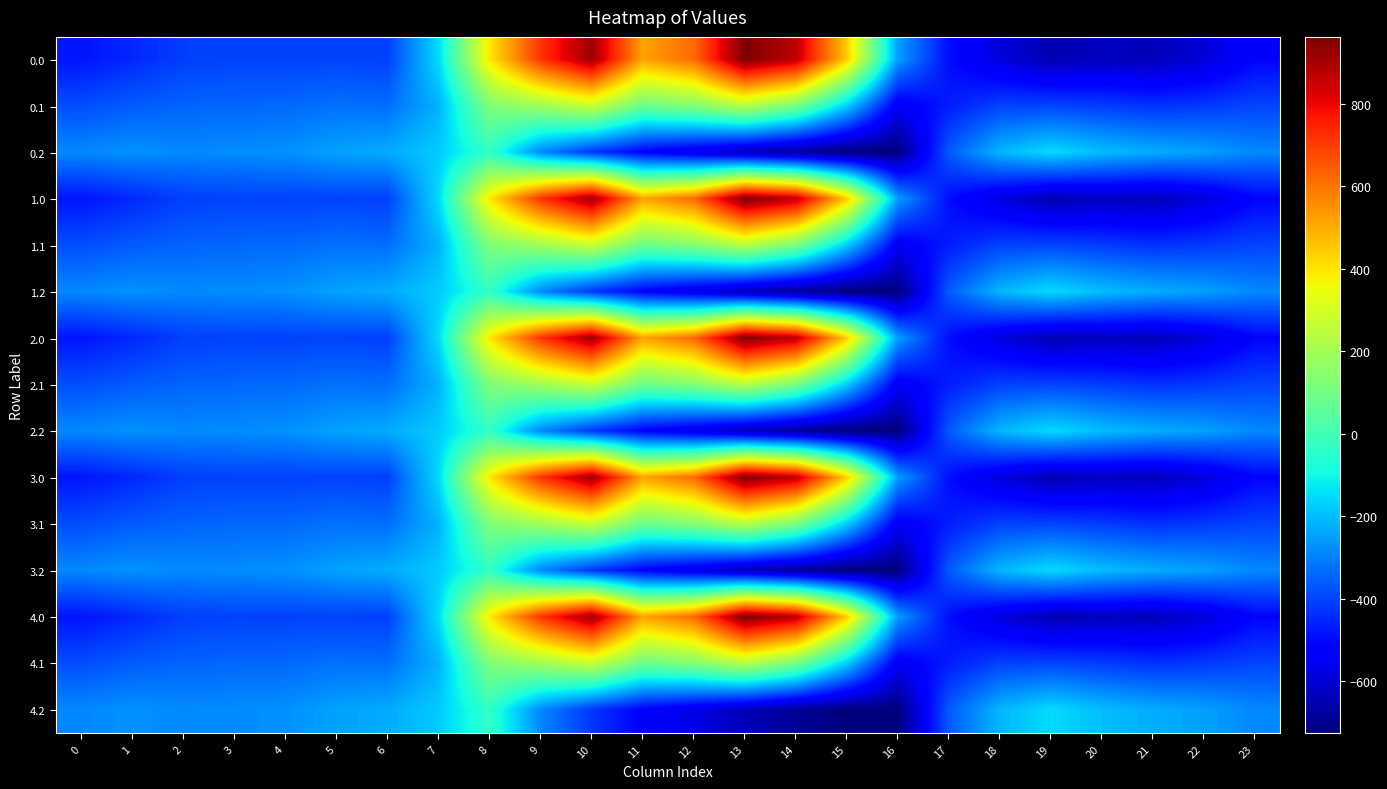

Rank the series by their maximum value, from highest to lowest.

0.0, 1.0, 2.0, 3.0, 4.0, 0.1, 1.1, 2.1, 3.1, 4.1, 0.2, 1.2, 2.2, 3.2, 4.2